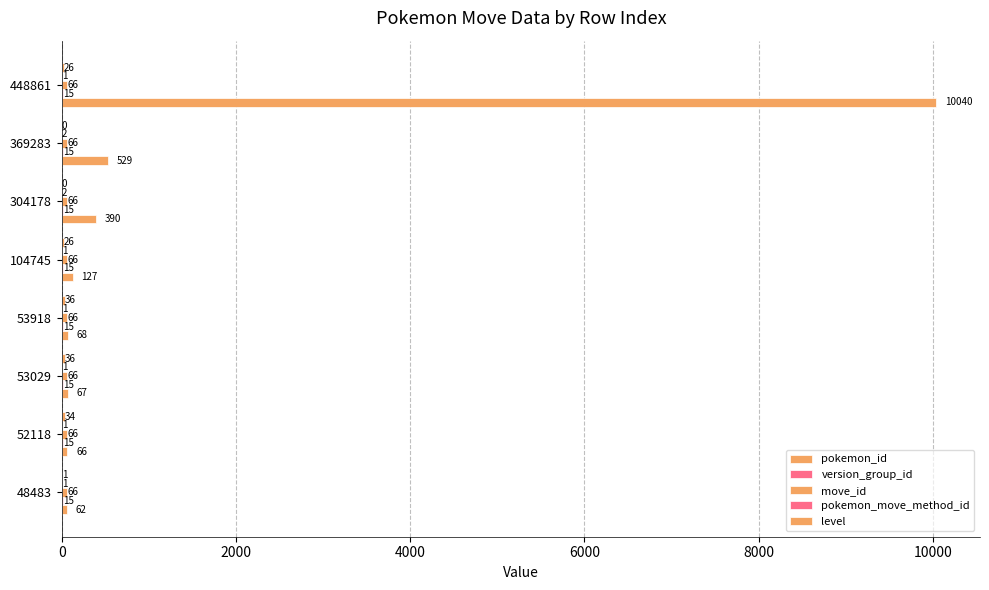

How many distinct data groups are displayed?

5